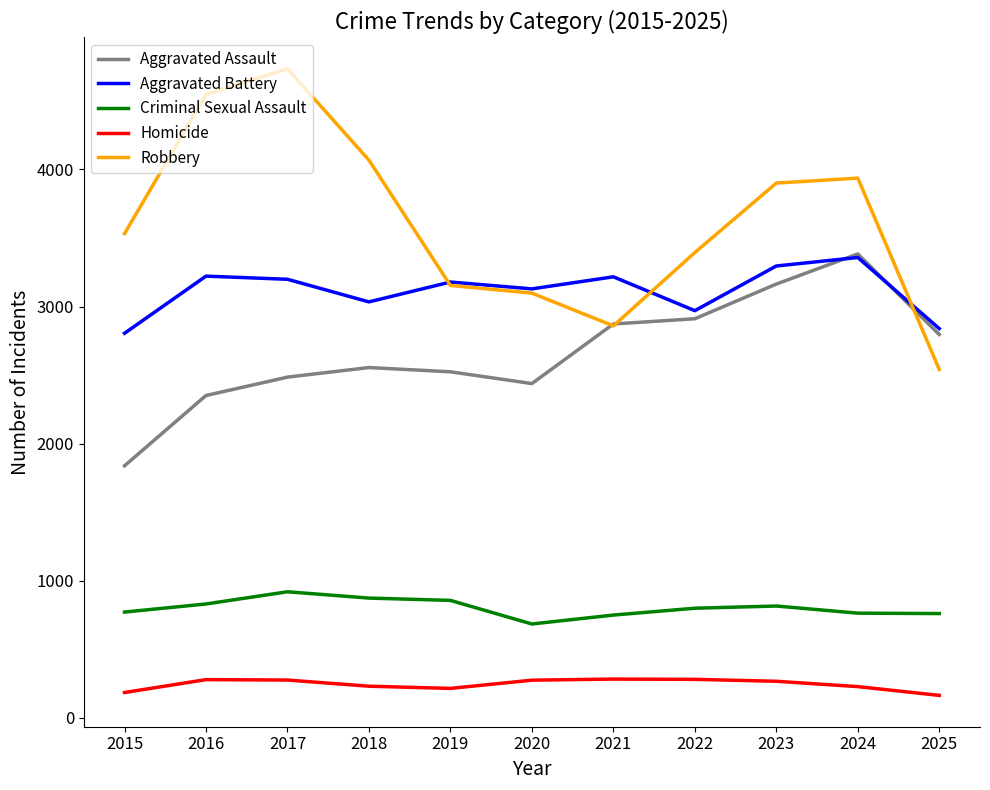

The Homicide series shows 275 at 2017. True or false?

True